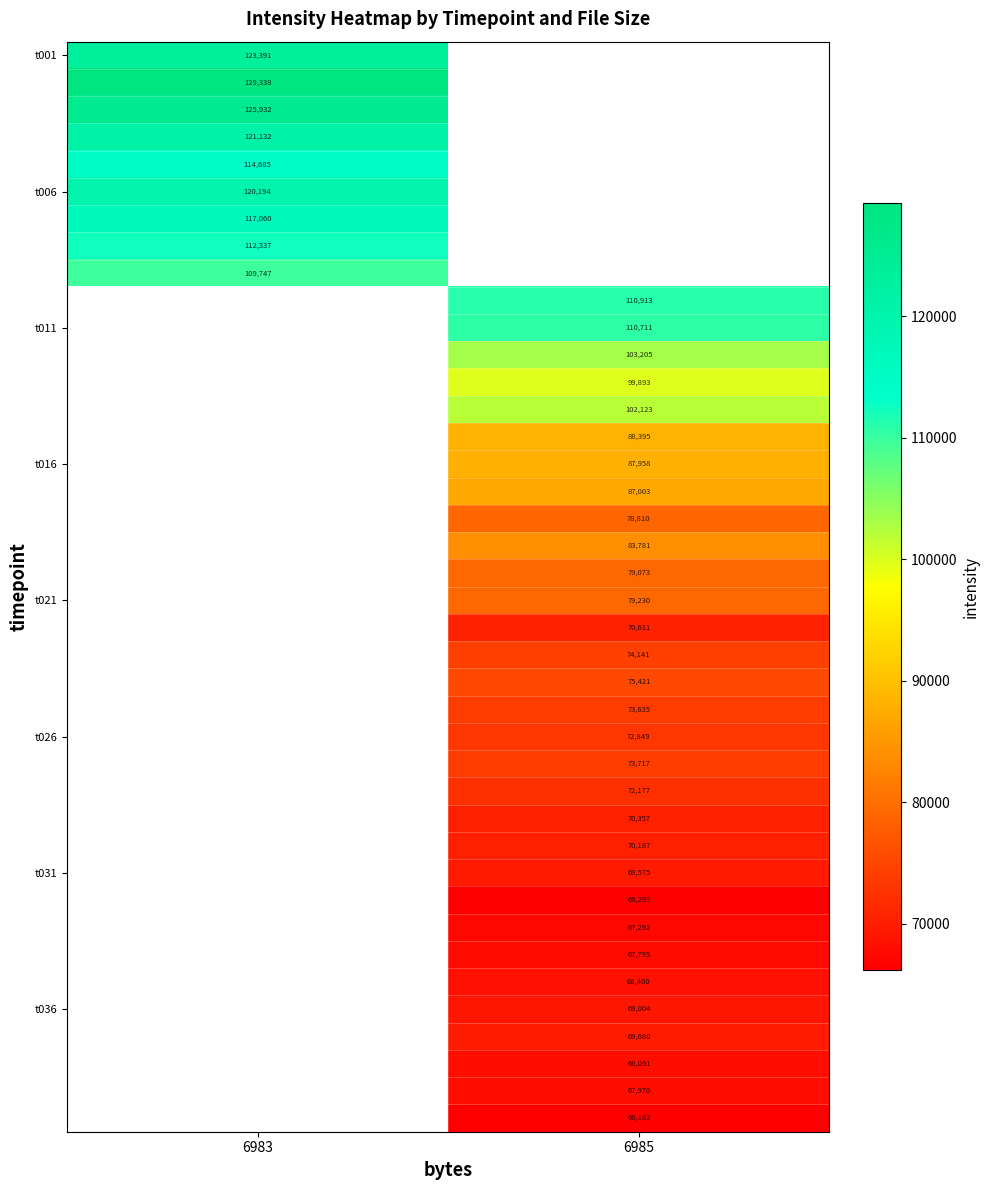

Is it true that t031 equals 110393 at 6985?

False